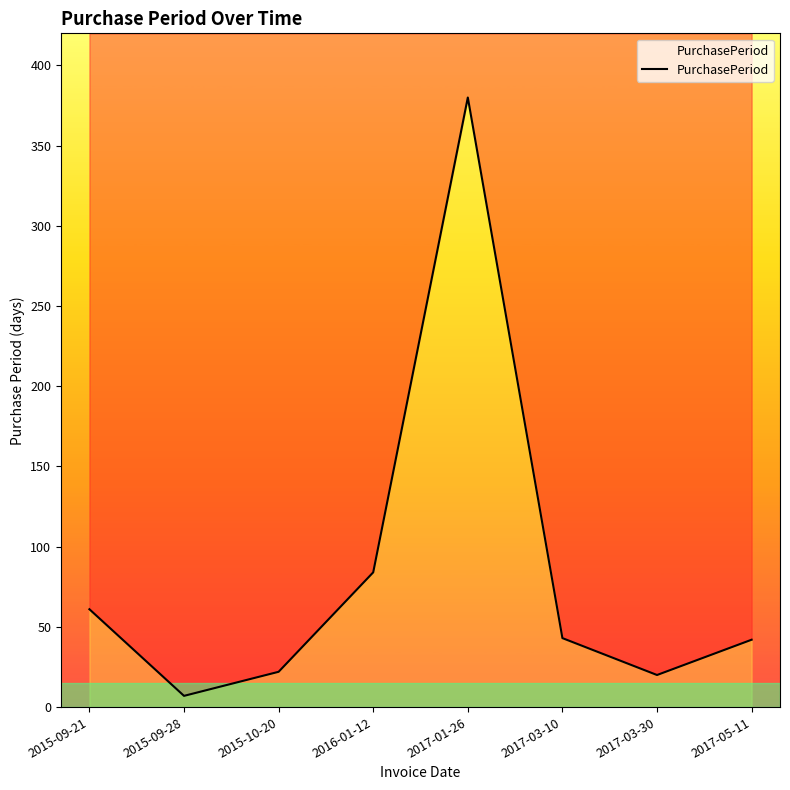

Reading left to right, list all the values displayed in this chart.

2015-09-21=61	2015-09-28=7	2015-10-20=22	2016-01-12=84	2017-01-26=380	2017-03-10=43	2017-03-30=20	2017-05-11=42